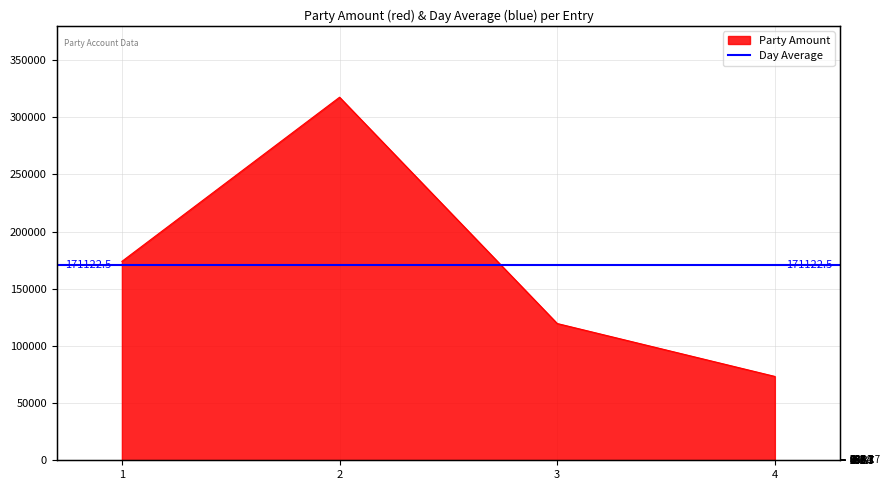

Which has a higher value, 3 or 4?

3